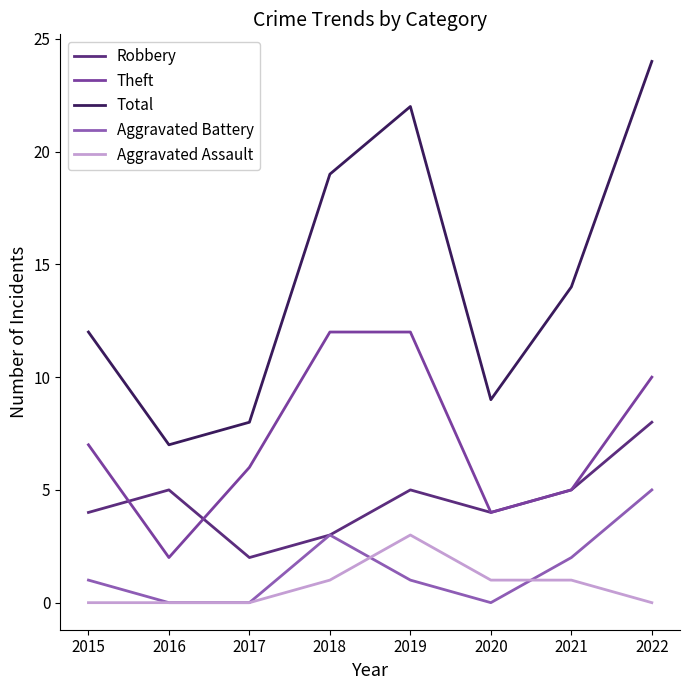

True or false: Aggravated Assault and Theft intersect in this chart.

False